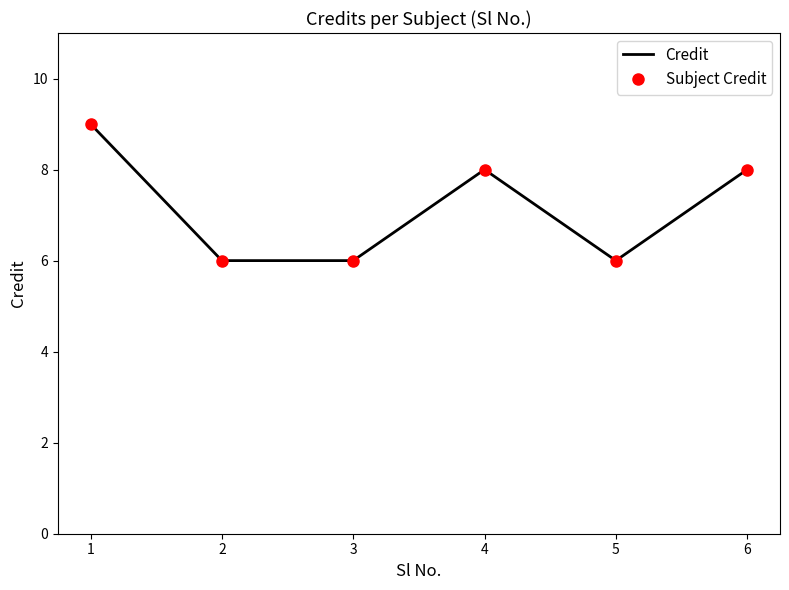

The value of Credit at 2 is 8. True or false?

False